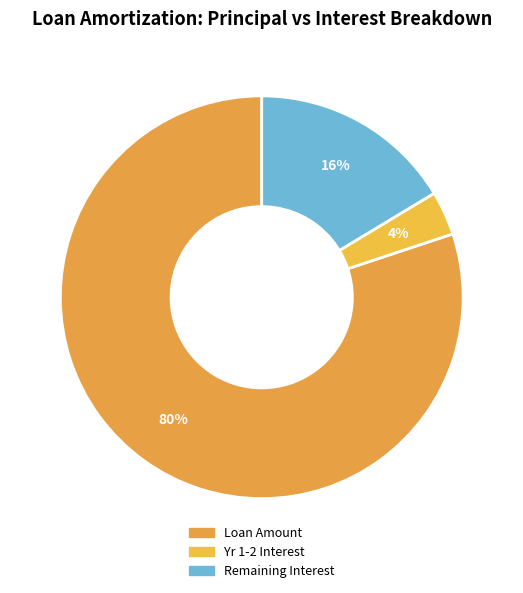

How many segments does this pie chart have?

3